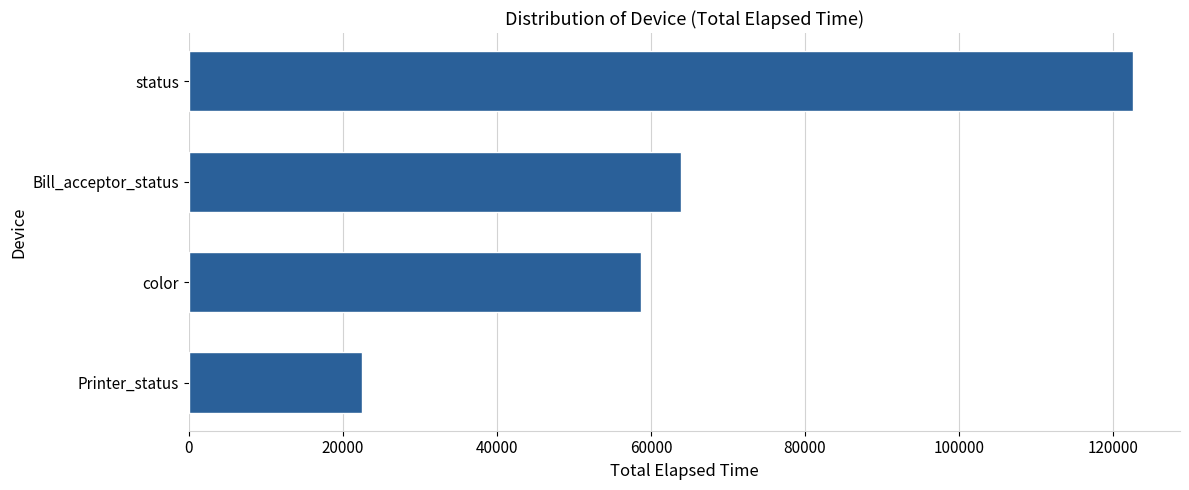

What is the difference between the maximum and minimum values?

100062